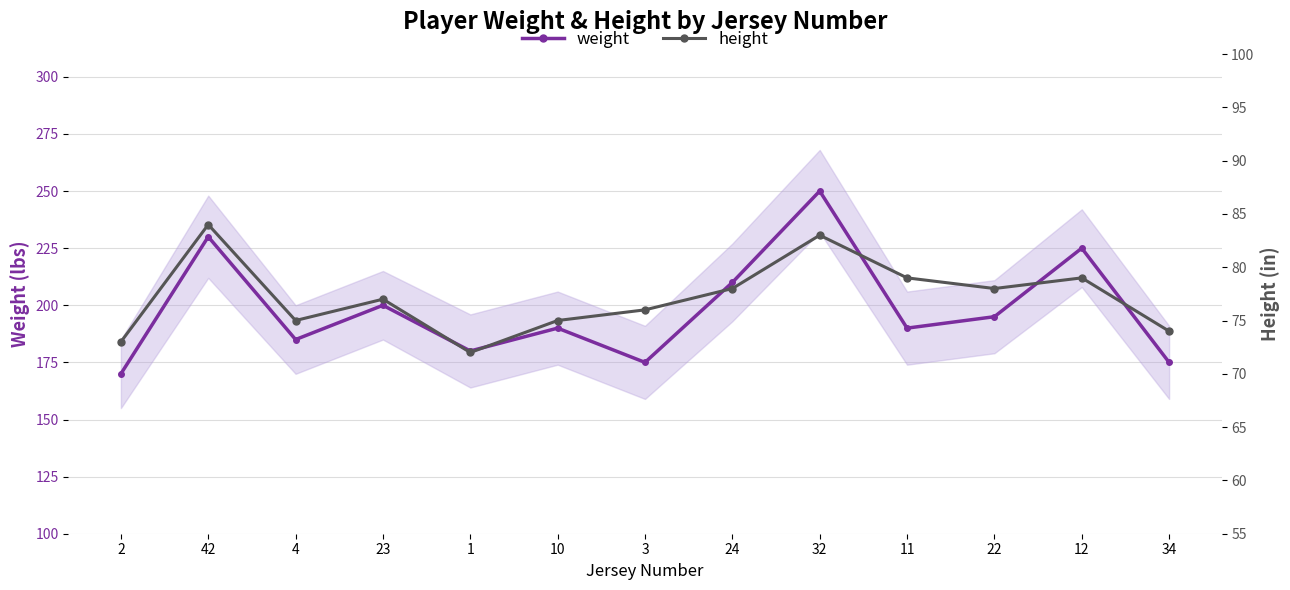

Between 4 and 3, which series saw the biggest shift?

weight